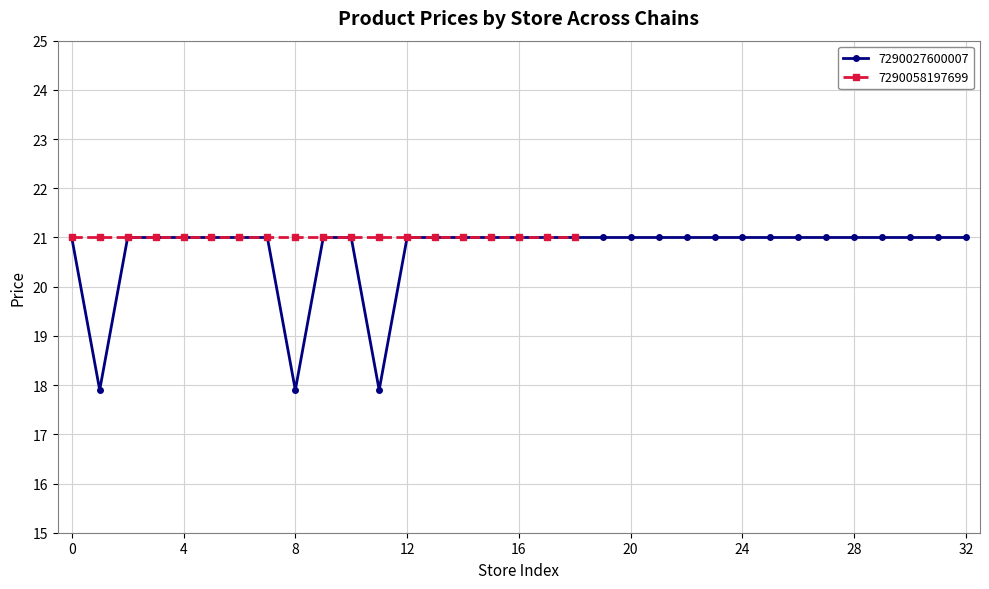

What is the sum of all values?

683.7